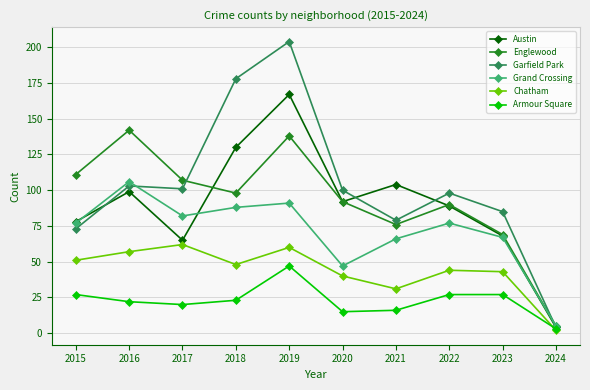

List the series in order of their peak value, lowest first.

Armour Square, Chatham, Grand Crossing, Englewood, Austin, Garfield Park